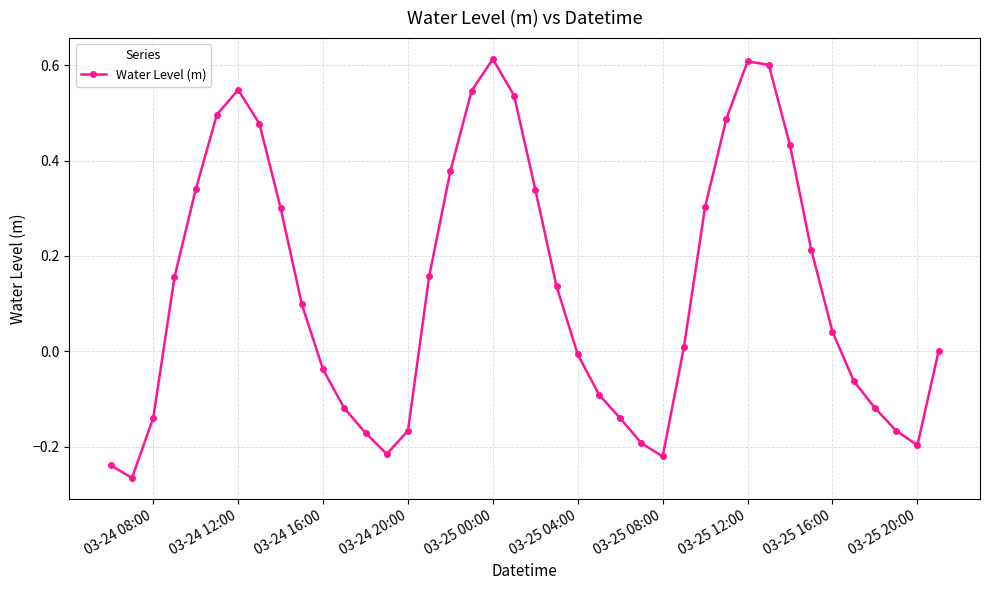

What is the sum of all values?

5.3